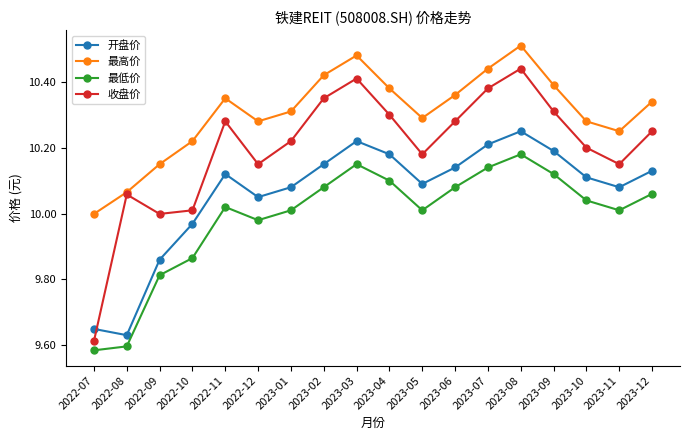

What is the label of the 9th point from the left?

2023-03